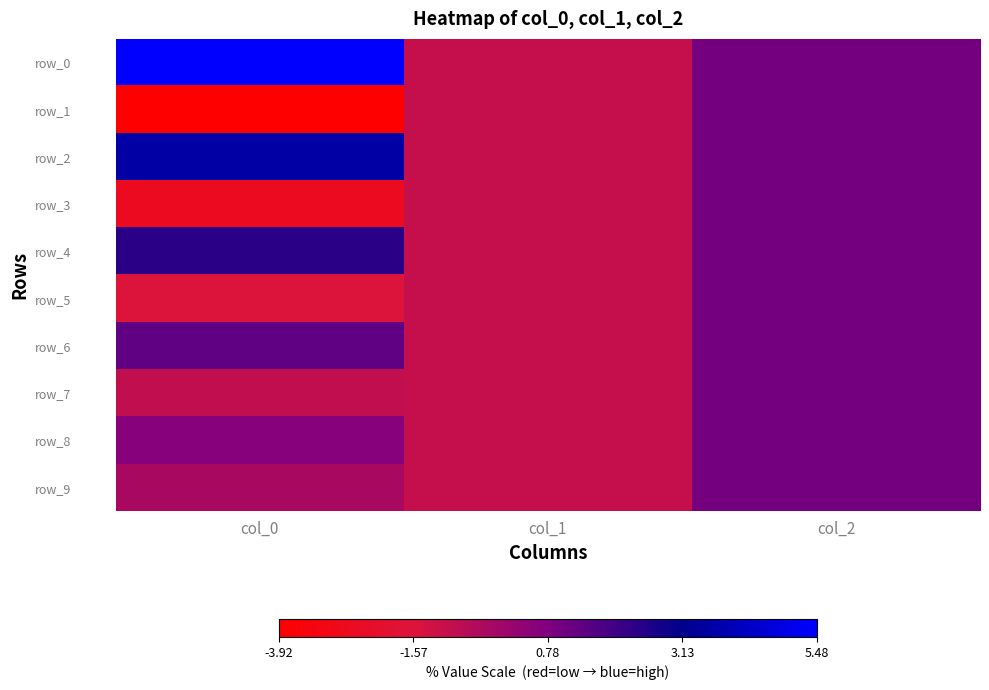

What is the spread (max minus min) of values at col_0?

9.4